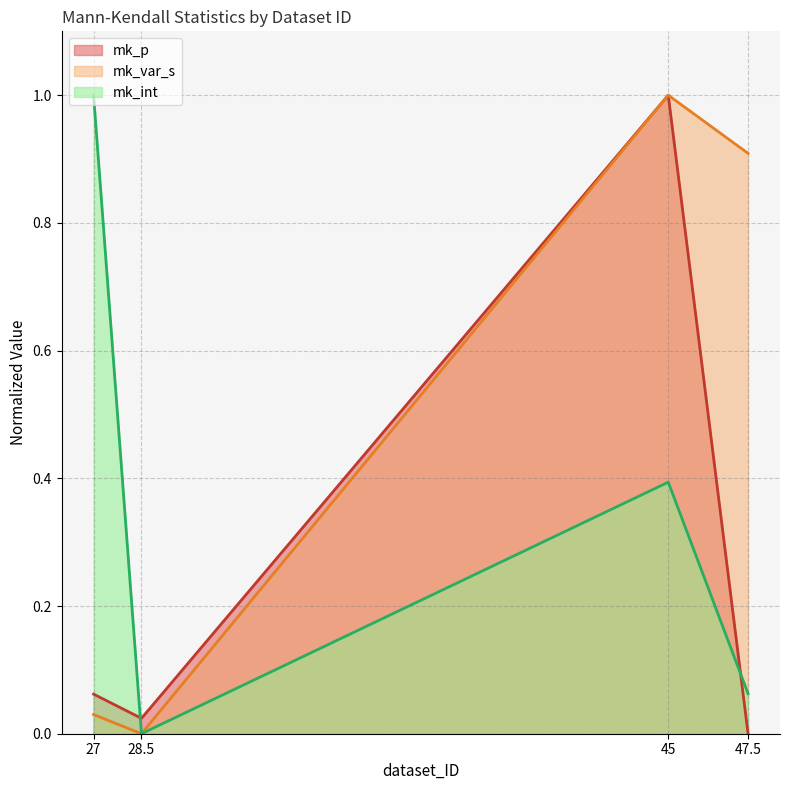

What is the label of the 4th point from the left?

47.5